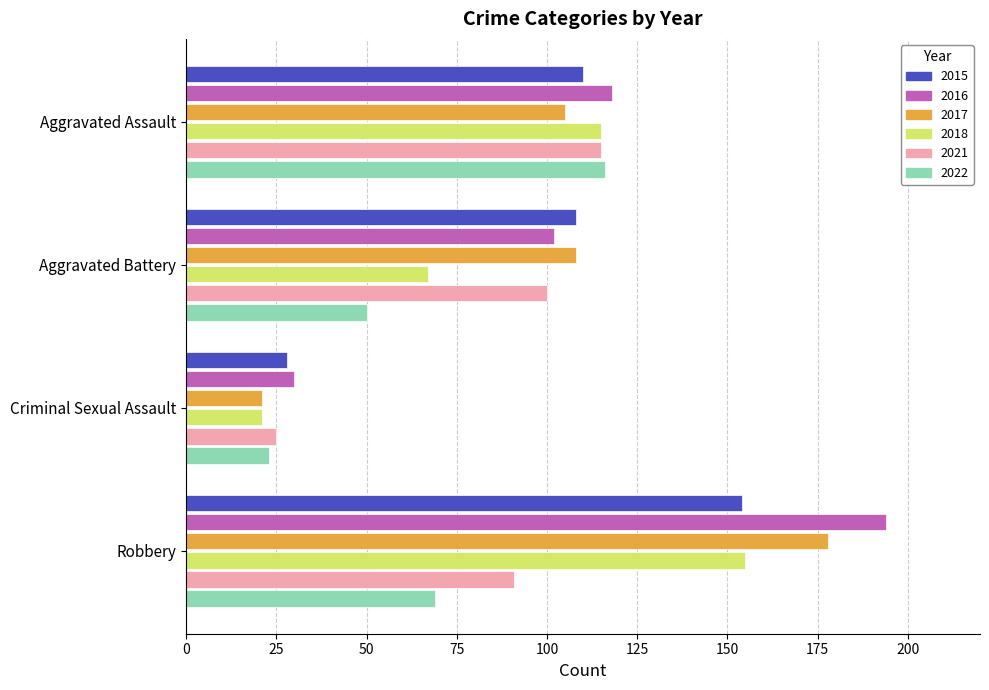

Rank the categories by 2017 value from highest to lowest.

Robbery, Aggravated Battery, Aggravated Assault, Criminal Sexual Assault